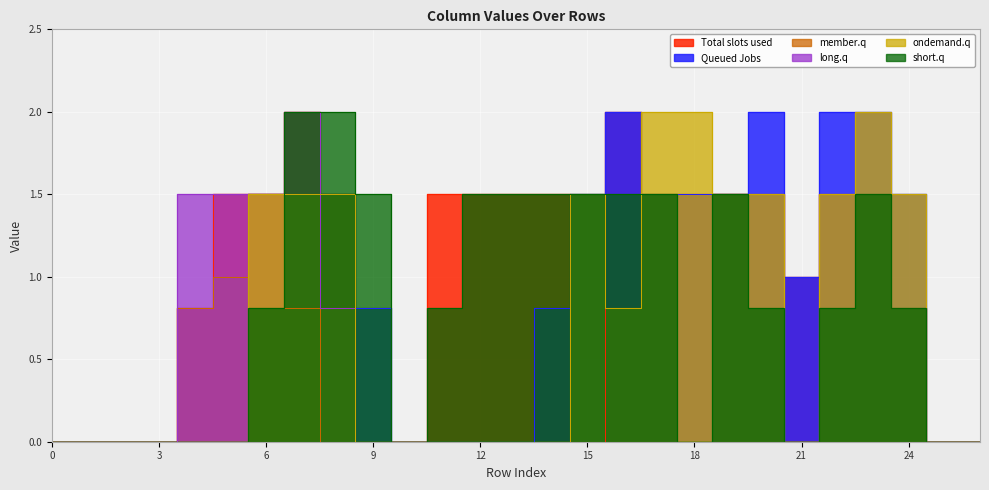

Reading left to right, extract all data points from this chart.

col_12: 0=0.0	1=0.0	2=0.0	3=0.0	4=0.8	5=1.5	6=1.5	7=2.0	8=1.5	9=0.0	10=0.0	11=1.5	12=1.5	13=1.5	14=1.5	15=0.0	16=2.0	17=1.5	18=1.5	19=1.5	20=1.5	21=1.0	22=1.5	23=1.5	24=0.8	25=0.0	26=0.0
col_14: 0=0.0	1=0.0	2=0.0	3=0.0	4=0.0	5=0.0	6=1.5	7=1.5	8=1.5	9=0.8	10=0.0	11=0.0	12=0.0	13=0.0	14=0.8	15=1.5	16=2.0	17=1.5	18=1.5	19=1.5	20=2.0	21=1.0	22=2.0	23=2.0	24=1.5	25=0.0	26=0.0
col_10: 0=0.0	1=0.0	2=0.0	3=0.0	4=0.8	5=1.0	6=1.5	7=0.8	8=0.0	9=0.0	10=0.0	11=0.0	12=0.0	13=0.0	14=0.0	15=0.0	16=0.0	17=0.0	18=0.0	19=0.0	20=0.0	21=0.0	22=0.0	23=0.0	24=0.0	25=0.0	26=0.0
col_11: 0=0.0	1=0.0	2=0.0	3=0.0	4=1.5	5=1.5	6=1.5	7=2.0	8=0.8	9=0.0	10=0.0	11=0.0	12=0.0	13=0.0	14=0.0	15=0.0	16=0.0	17=0.0	18=0.0	19=0.0	20=0.0	21=0.0	22=0.0	23=0.0	24=0.0	25=0.0	26=0.0
col_13: 0=0.0	1=0.0	2=0.0	3=0.0	4=0.0	5=0.0	6=1.5	7=1.5	8=1.5	9=0.0	10=0.0	11=0.0	12=0.0	13=0.0	14=0.0	15=1.5	16=0.8	17=2.0	18=2.0	19=1.5	20=1.5	21=0.0	22=1.5	23=2.0	24=1.5	25=0.0	26=0.0
col_15: 0=0.0	1=0.0	2=0.0	3=0.0	4=0.0	5=0.0	6=0.8	7=2.0	8=2.0	9=1.5	10=0.0	11=0.8	12=1.5	13=1.5	14=1.5	15=1.5	16=1.5	17=1.5	18=0.0	19=1.5	20=0.8	21=0.0	22=0.8	23=1.5	24=0.8	25=0.0	26=0.0